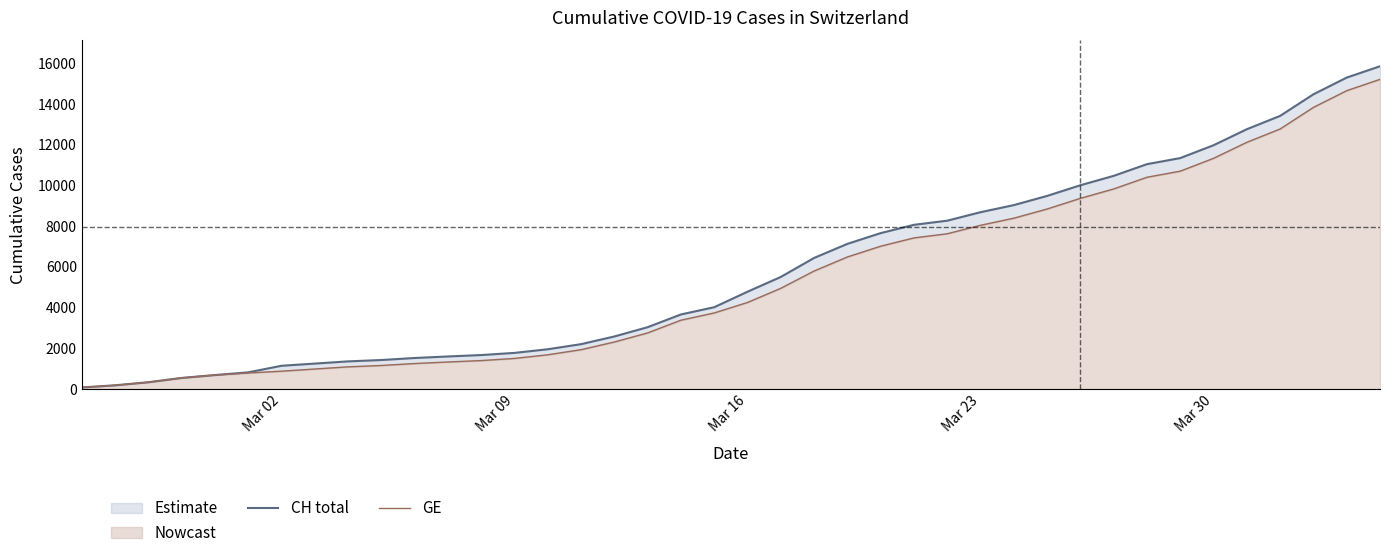

Rank the series by their average value, from highest to lowest.

CH total, GE